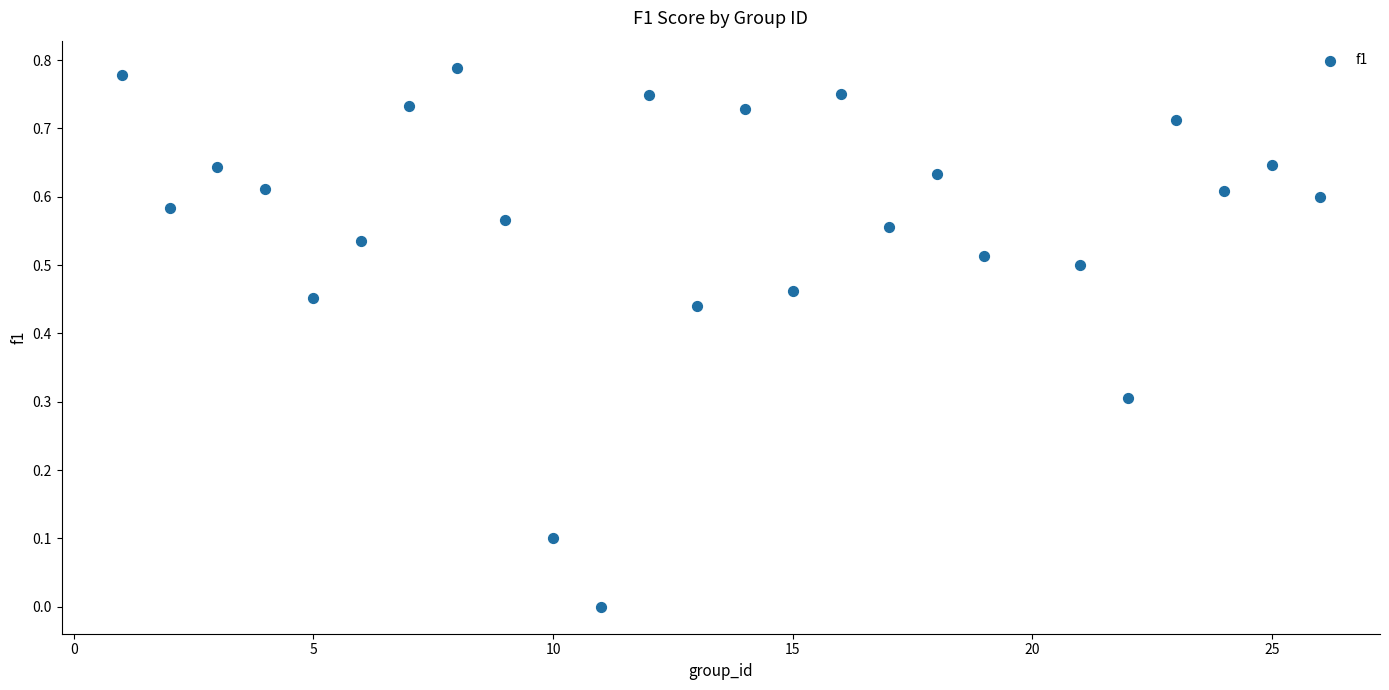

What is the range of X values (max minus min)?

25.0